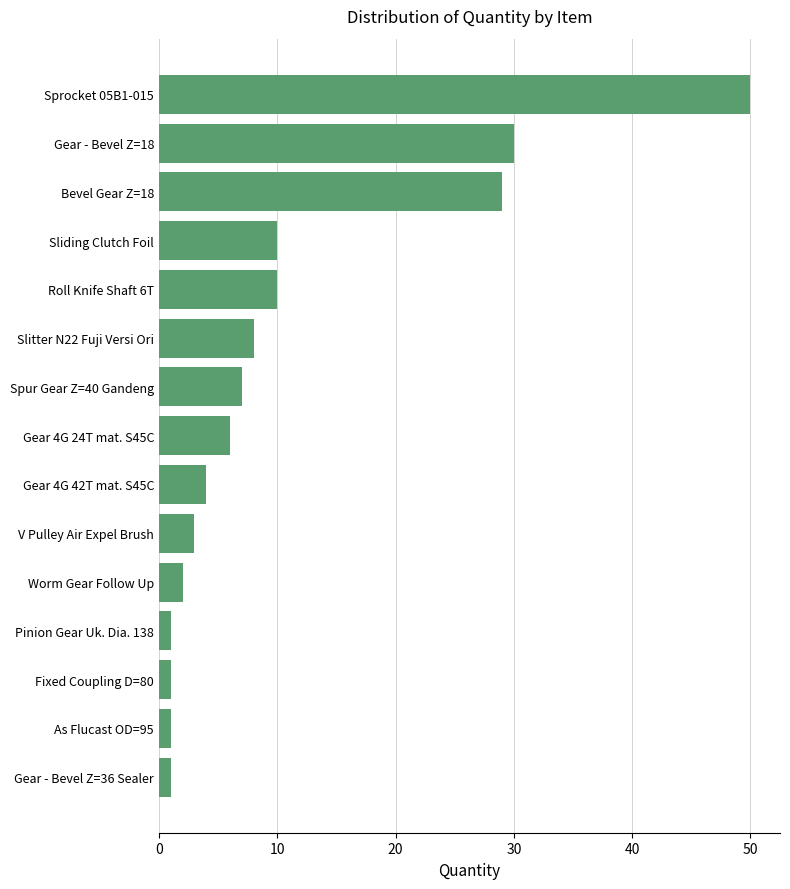

Approximately how many times larger is the value at Sliding Clutch Foil compared to Roll Knife Shaft 6T?

1.0